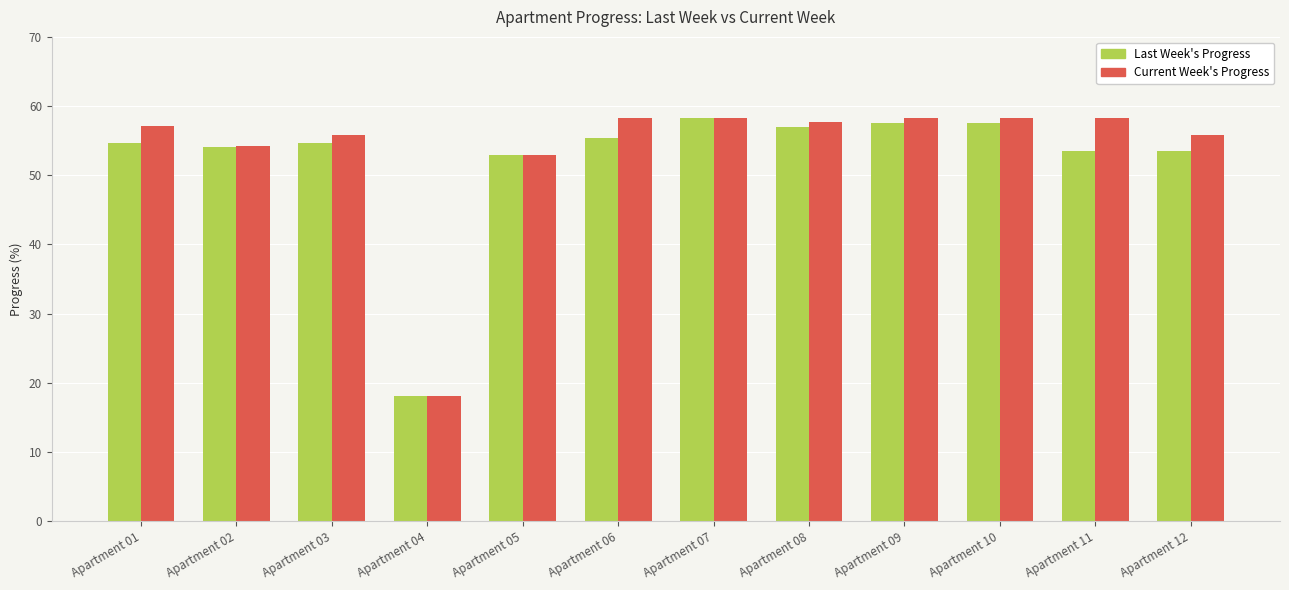

Which category has the lowest value in the Last Week's Progress series?

Apartment 04